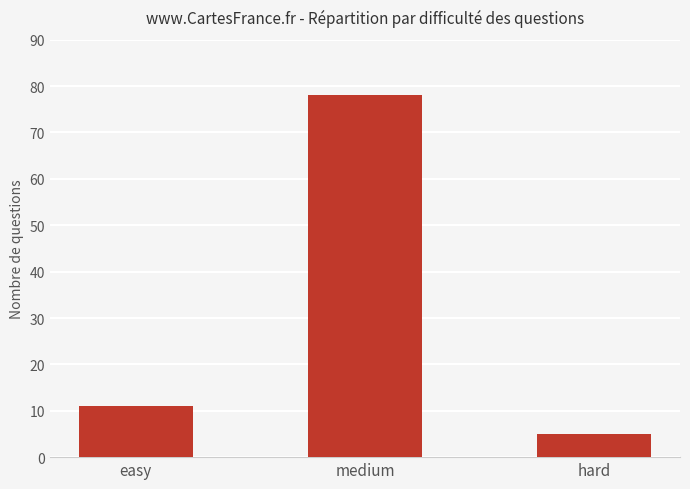

What is the change in value from easy to hard?

-6